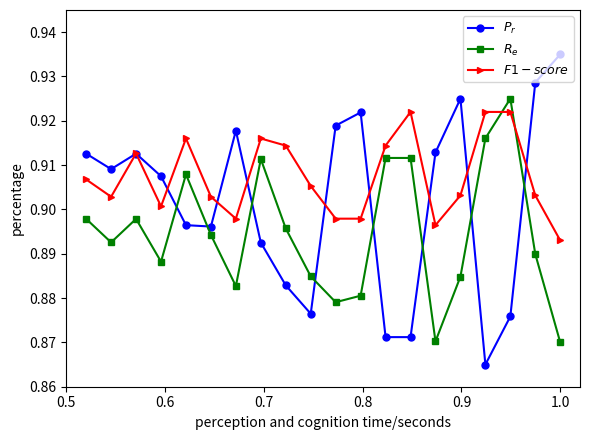

How many data points does each series have?

20